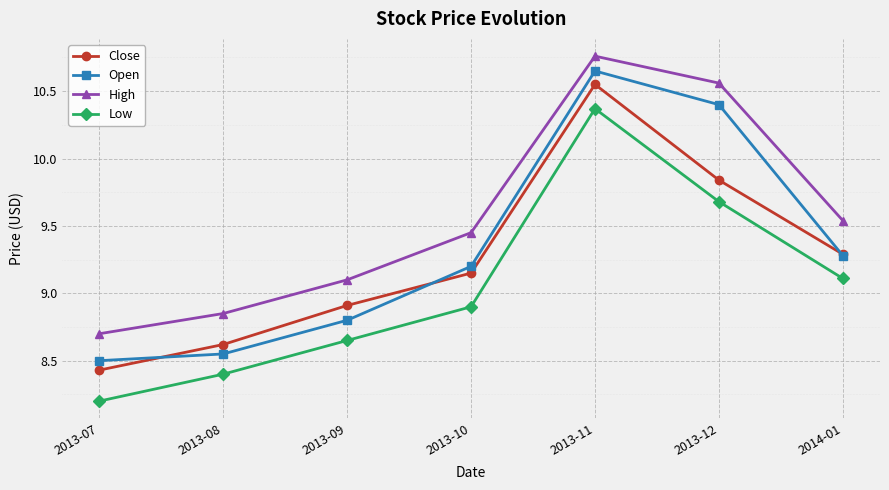

True or false: Low has more than 2 interior local peaks.

False